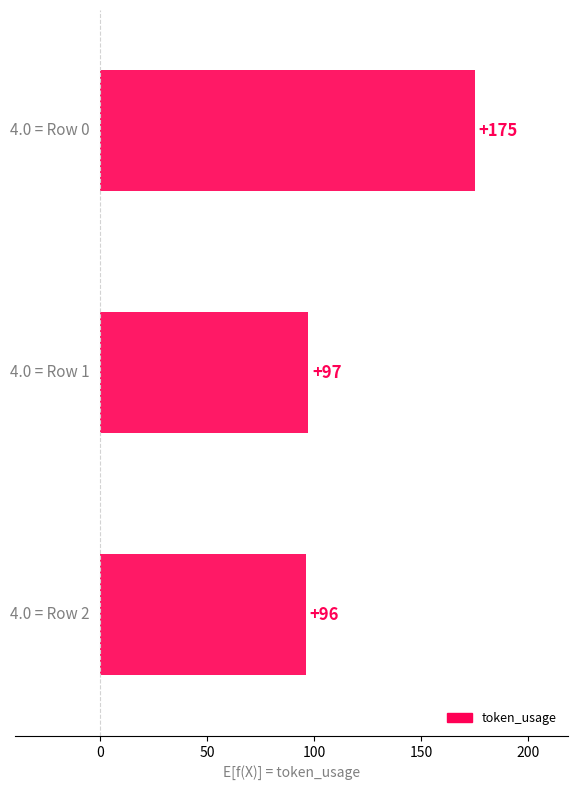

What is the value of the 1st bar from the top?

175